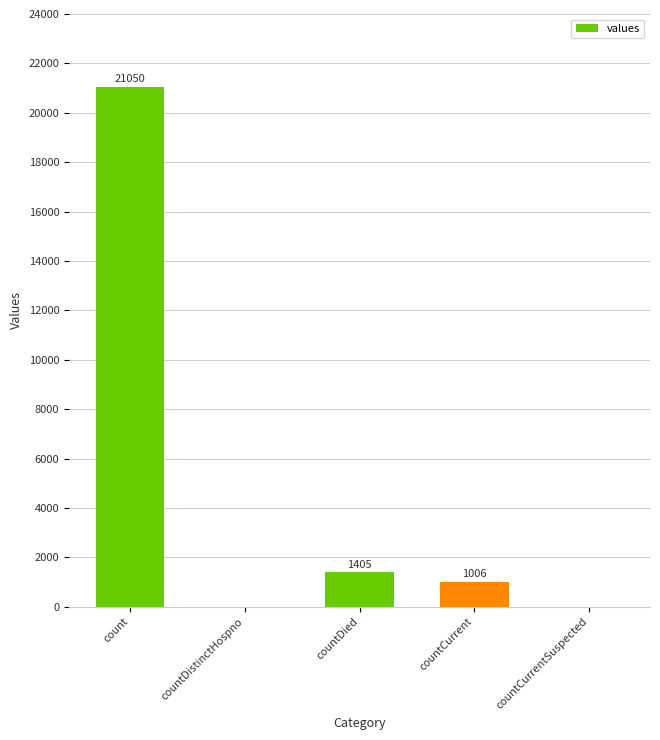

What is the change in value from count to countCurrent?

-20044